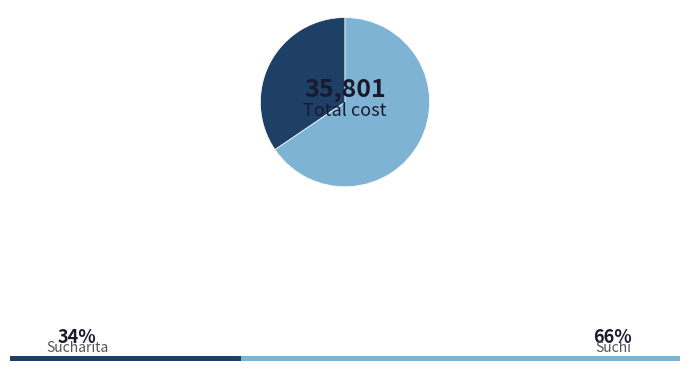

Rank the categories by value from lowest to highest.

Sucharita, Suchi